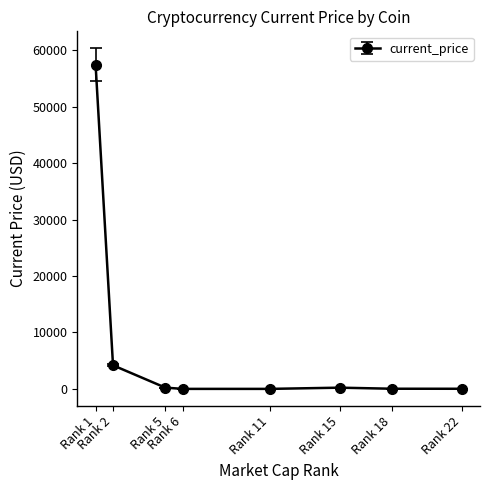

What is the minimum value shown in the chart?

0.2